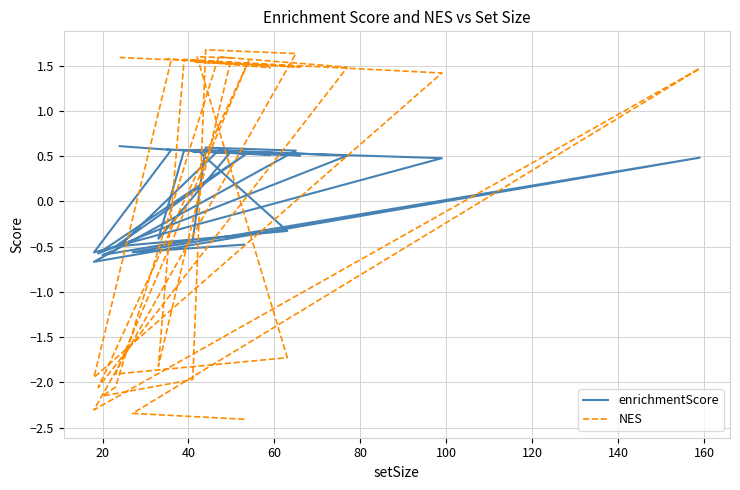

True or false: enrichmentScore and NES intersect in this chart.

True